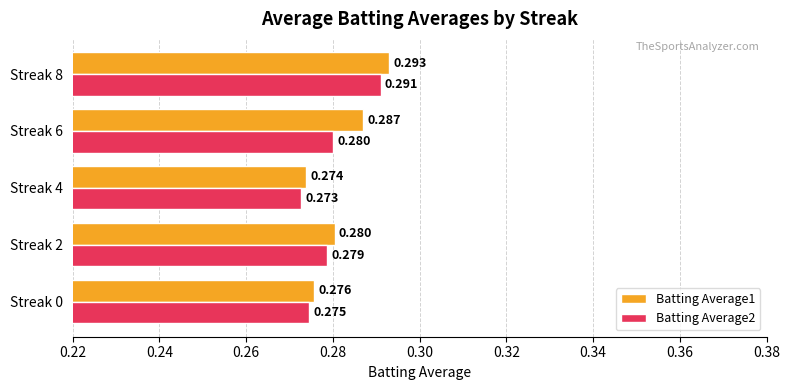

Where is Batting Average1 nearest to the value 0?

Streak 4